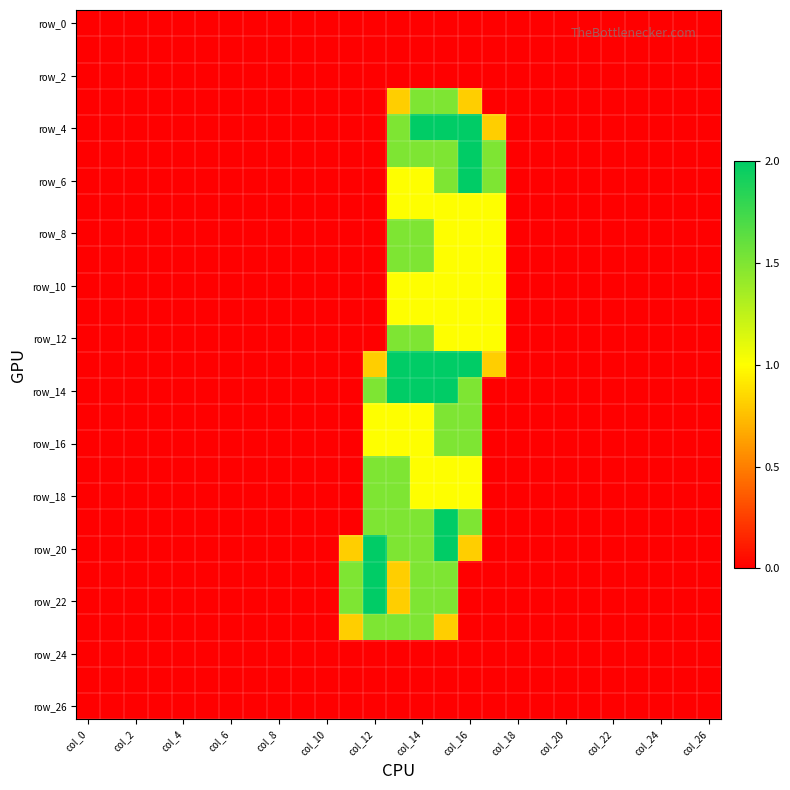

At which category is the sum across all series the highest?

15